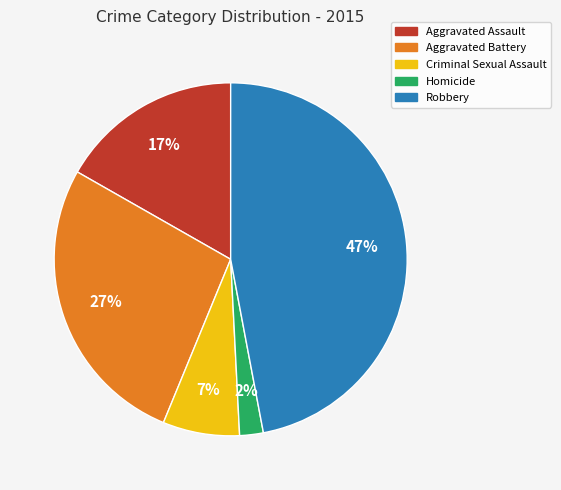

Which slice is the smallest?

Homicide